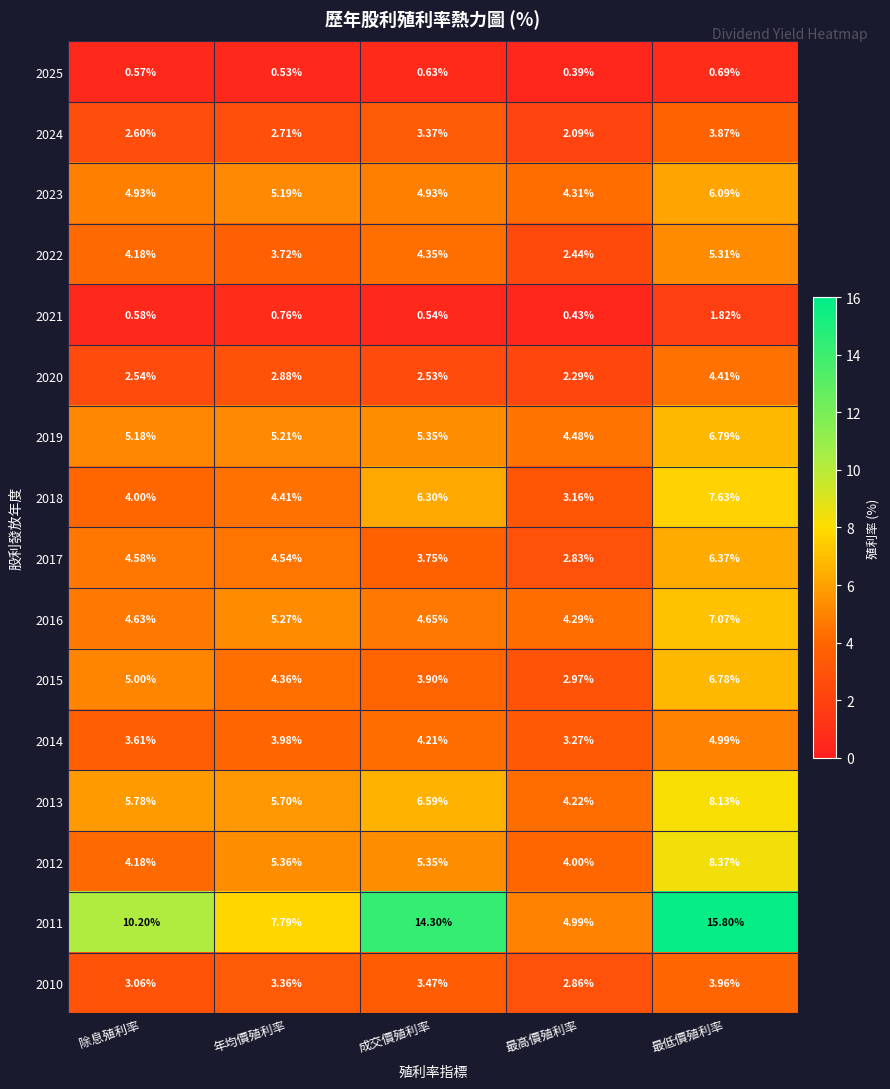

Which series has the widest spread of values?

2011